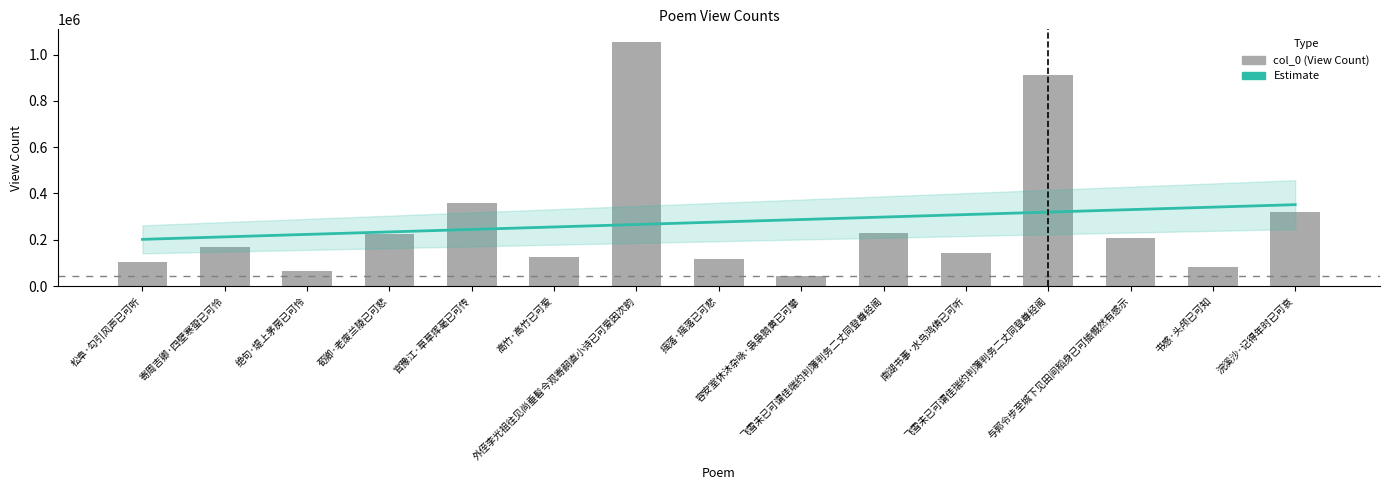

What is the change in value from 松阜·勾引风声已可听 to 摇落·摇落已可悲?

+11909